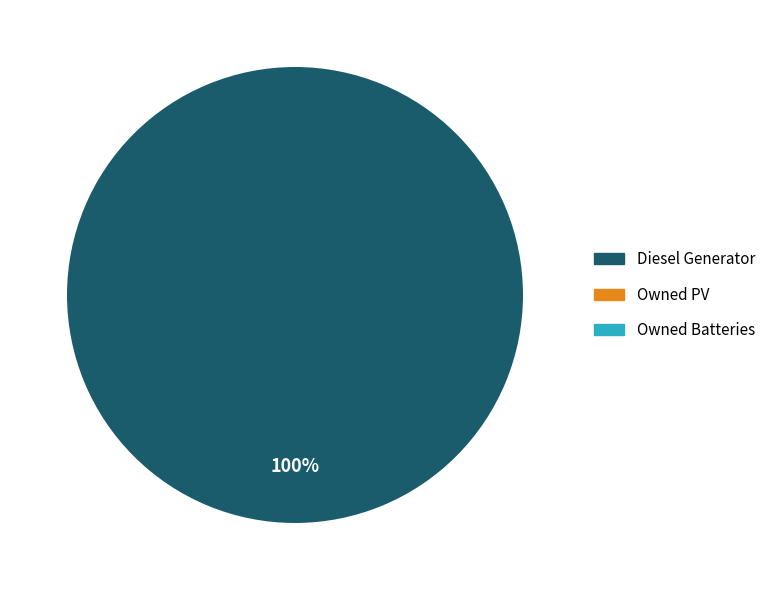

Count the number of slices in the pie.

1